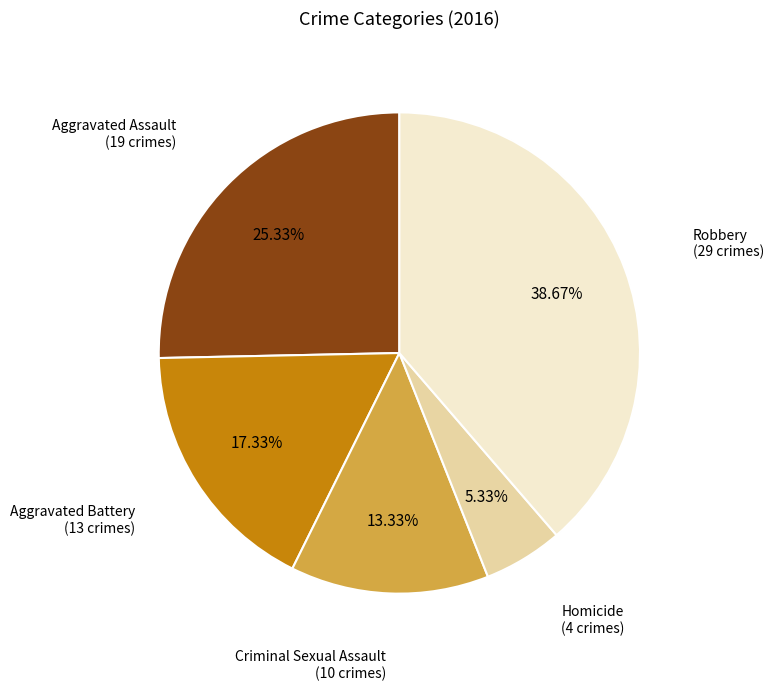

Is there a majority slice in this chart?

No